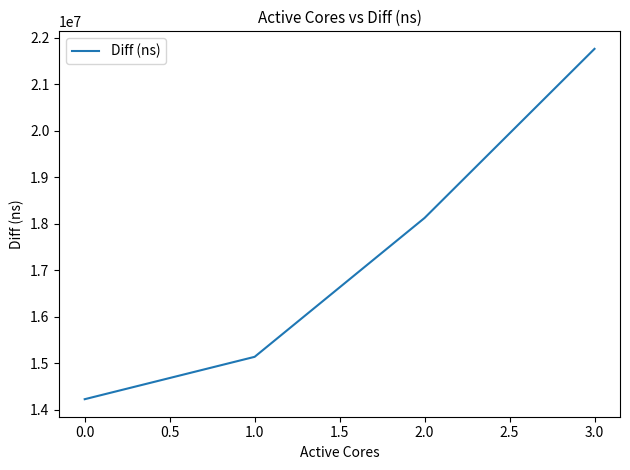

True or false: there are more than 0 points higher than both neighbors.

False